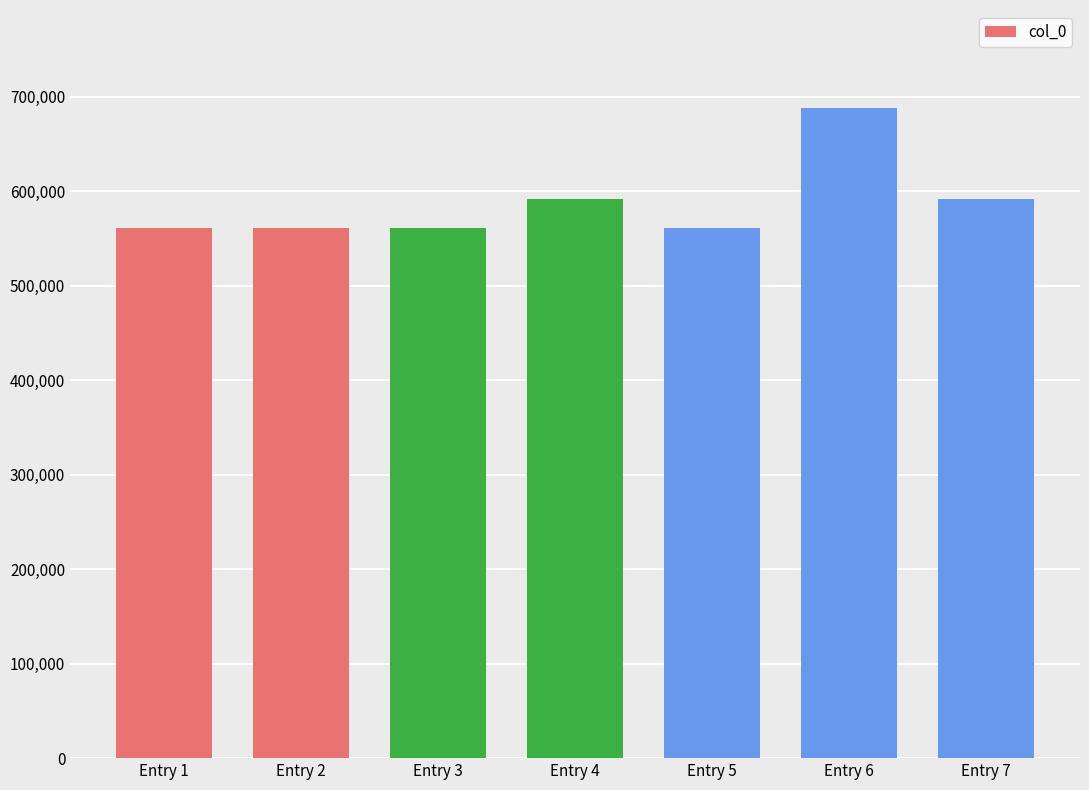

The value at Entry 4 is 907805. True or false?

False